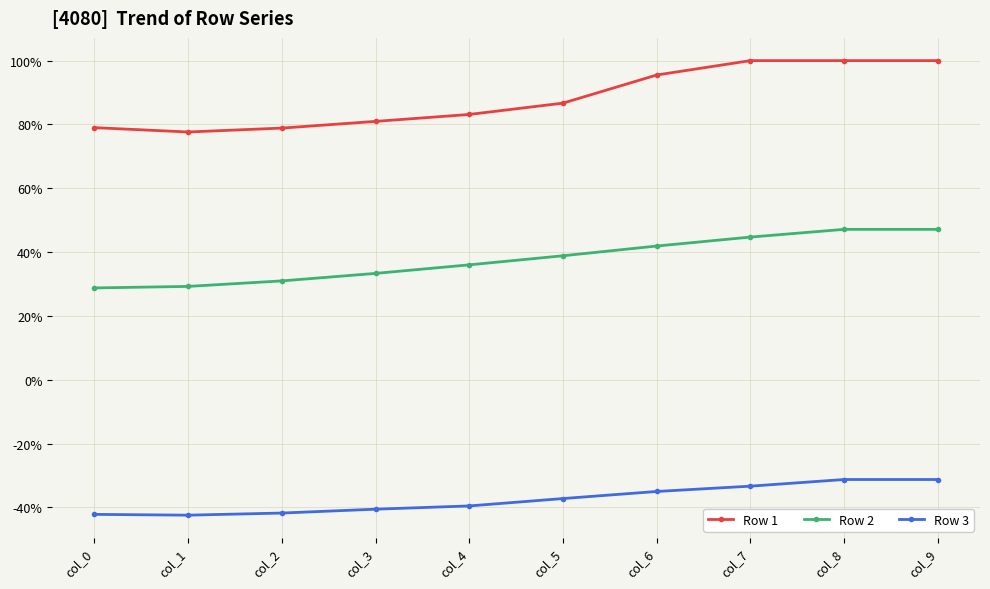

What is the sum of all Row 1 values?

8.8